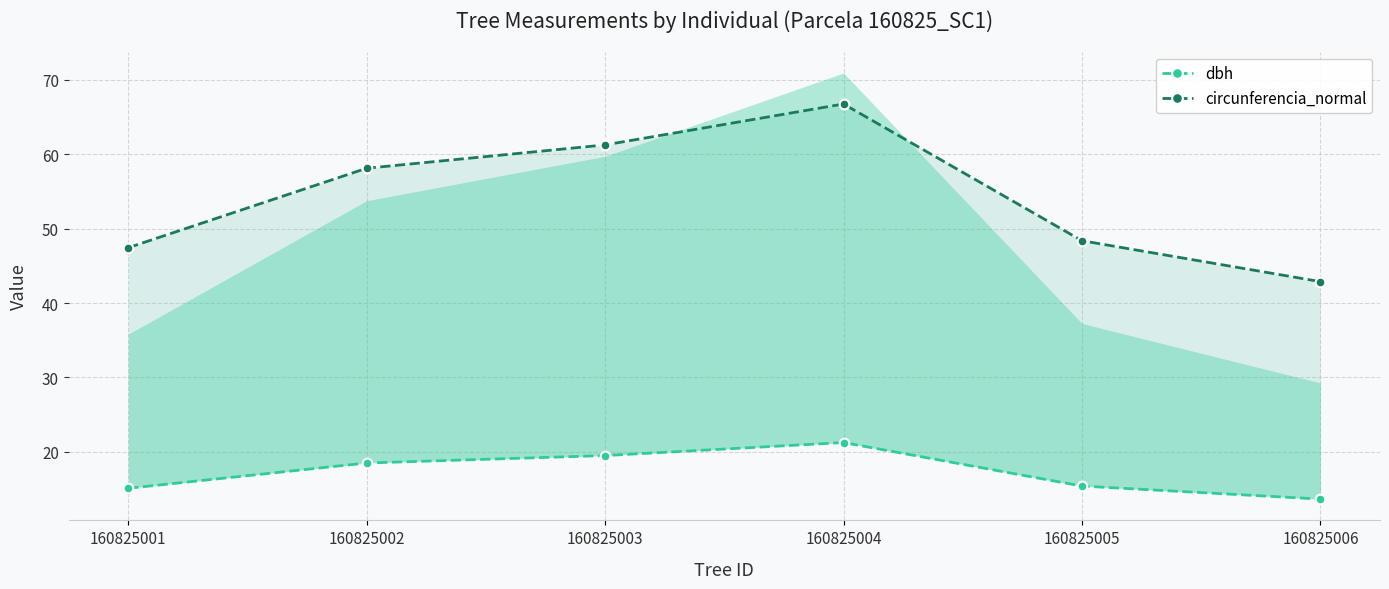

Reading left to right, list all the values displayed in this chart.

dbh: 160825001=15.1	160825002=18.5	160825003=19.5	160825004=21.2	160825005=15.4	160825006=13.7
circunferencia_normal: 160825001=47.4	160825002=58.1	160825003=61.3	160825004=66.8	160825005=48.4	160825006=42.9